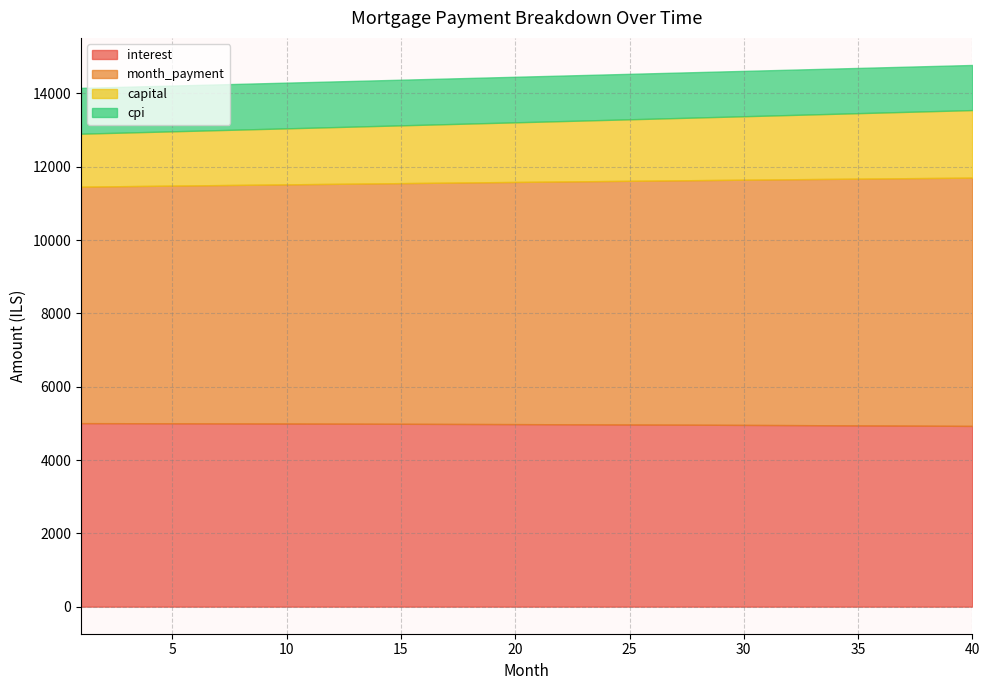

Reading left to right, what are all the values shown in this chart?

interest: 1=5006.2	2=5005.3	3=5004.3	4=5003.2	5=5002.1	6=5000.9	7=4999.7	8=4998.4	9=4997.1	10=4995.8	11=4994.4	12=4992.9	13=4991.4	14=4989.8	15=4988.2	16=4986.6	17=4984.9	18=4983.1	19=4981.3	20=4979.4	21=4977.5	22=4975.5	23=4973.5	24=4971.4	25=4969.3	26=4967.1	27=4964.9	28=4962.6	29=4960.2	30=4957.8	31=4955.3	32=4952.8	33=4950.2	34=4947.6	35=4944.9	36=4942.1	37=4939.3	38=4936.4	39=4933.5	40=4930.5
month_payment: 1=6451.1	2=6459.1	3=6467.2	4=6475.3	5=6483.4	6=6491.5	7=6499.6	8=6507.7	9=6515.9	10=6524.0	11=6532.2	12=6540.3	13=6548.5	14=6556.7	15=6564.9	16=6573.1	17=6581.3	18=6589.5	19=6597.8	20=6606.0	21=6614.3	22=6622.5	23=6630.8	24=6639.1	25=6647.4	26=6655.7	27=6664.0	28=6672.4	29=6680.7	30=6689.1	31=6697.4	32=6705.8	33=6714.2	34=6722.6	35=6731.0	36=6739.4	37=6747.8	38=6756.2	39=6764.7	40=6773.1
capital: 1=1444.8	2=1453.9	3=1463.0	4=1472.1	5=1481.3	6=1490.6	7=1499.9	8=1509.3	9=1518.7	10=1528.2	11=1537.8	12=1547.4	13=1557.1	14=1566.8	15=1576.6	16=1586.5	17=1596.4	18=1606.4	19=1616.5	20=1626.6	21=1636.8	22=1647.0	23=1657.3	24=1667.7	25=1678.1	26=1688.6	27=1699.2	28=1709.8	29=1720.5	30=1731.3	31=1742.1	32=1753.0	33=1764.0	34=1775.0	35=1786.1	36=1797.3	37=1808.5	38=1819.8	39=1831.2	40=1842.7
cpi: 1=1249.8	2=1249.5	3=1249.2	4=1249.0	5=1248.7	6=1248.4	7=1248.0	8=1247.7	9=1247.4	10=1247.0	11=1246.7	12=1246.3	13=1245.9	14=1245.5	15=1245.1	16=1244.7	17=1244.2	18=1243.8	19=1243.3	20=1242.8	21=1242.3	22=1241.8	23=1241.3	24=1240.8	25=1240.2	26=1239.7	27=1239.1	28=1238.5	29=1237.9	30=1237.3	31=1236.7	32=1236.0	33=1235.3	34=1234.7	35=1234.0	36=1233.3	37=1232.6	38=1231.8	39=1231.1	40=1230.3